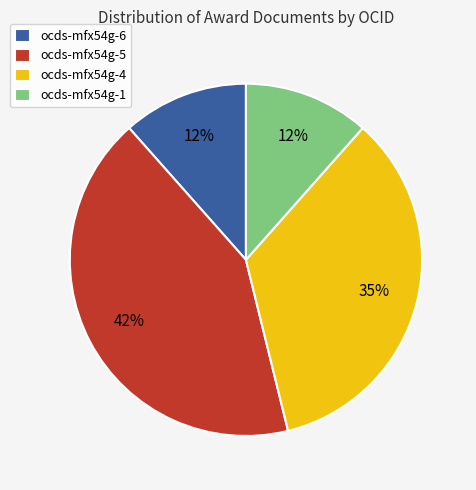

What percentage is the ocds-mfx54g-4 slice, to the nearest percent?

35%